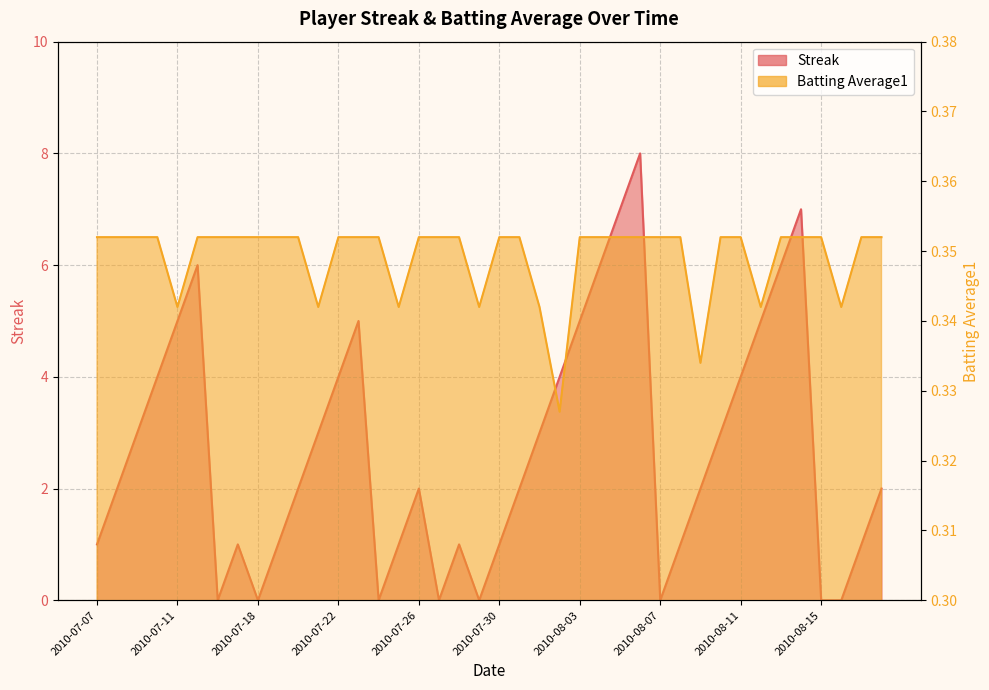

Where is Streak nearest to the value 4?

2010-07-10